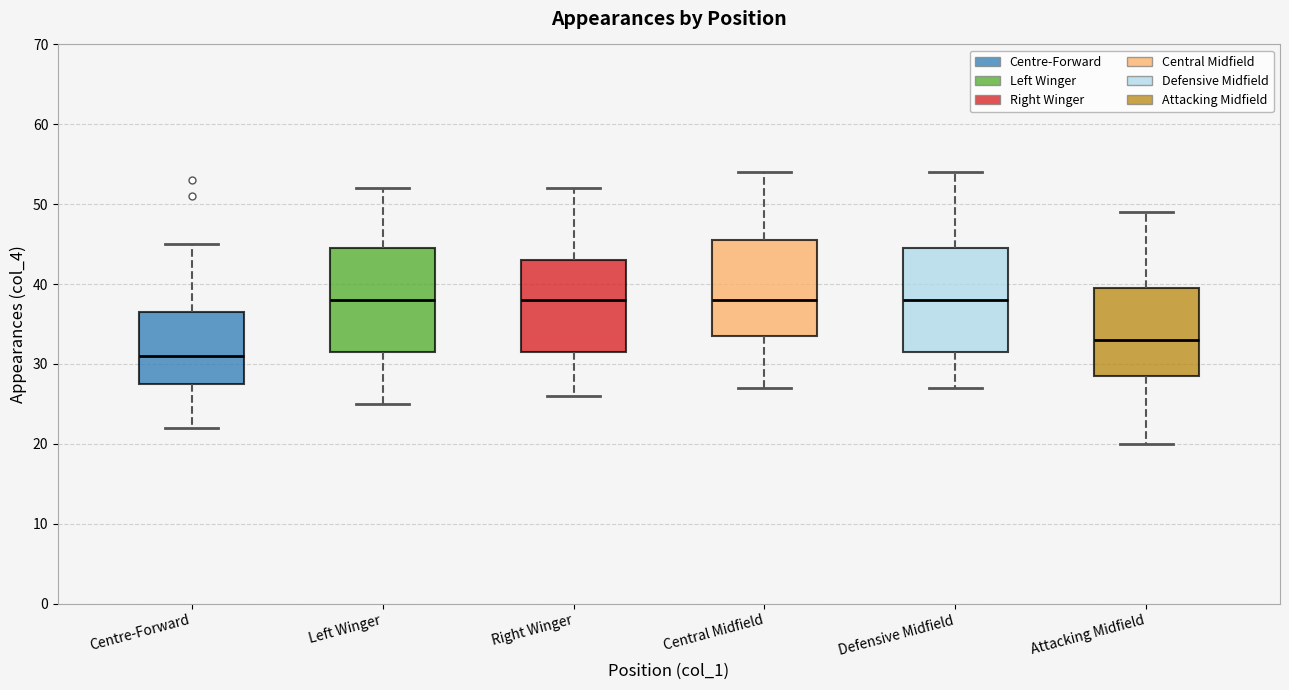

Reading left to right, transcribe this box plot: for each box, give where its median line is, the range the box spans, and where its two whiskers end, as read against the y-axis. The values are not printed on the chart, so give them approximately, as read against the axis.

Centre-Forward: median 31, box 28 to 37, whiskers 22 to 45
Left Winger: median 38, box 32 to 45, whiskers 25 to 52
Right Winger: median 38, box 32 to 43, whiskers 26 to 52
Central Midfield: median 38, box 34 to 46, whiskers 27 to 54
Defensive Midfield: median 38, box 32 to 45, whiskers 27 to 54
Attacking Midfield: median 33, box 29 to 40, whiskers 20 to 49